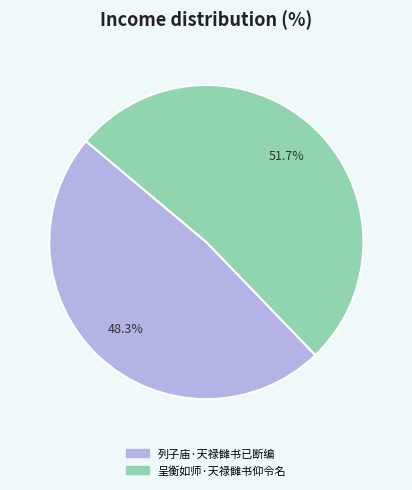

To the nearest percent, what portion does 呈衡如师·天禄雠书仰令名 represent?

52%